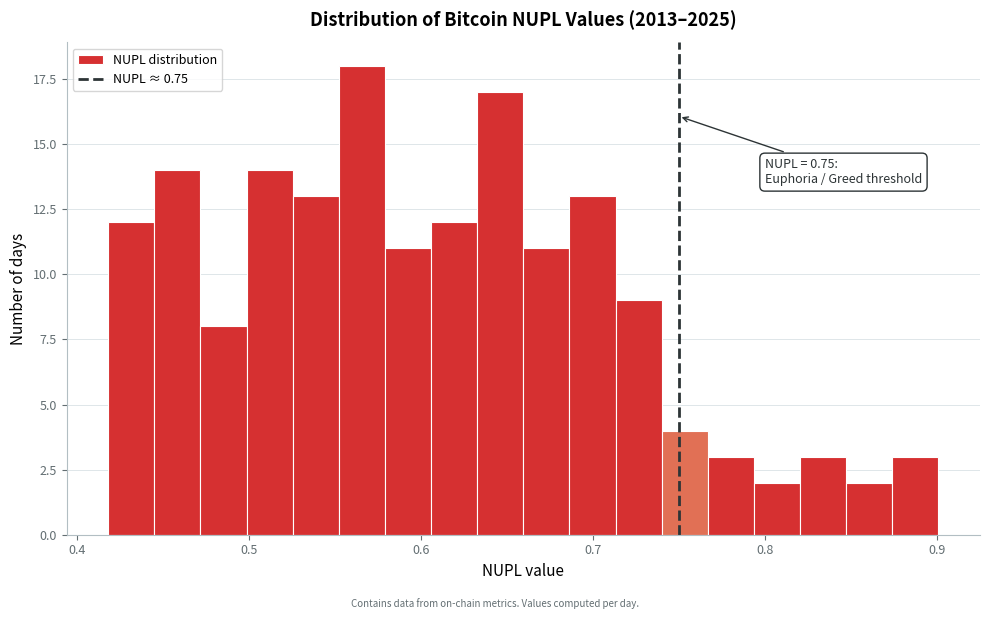

Around what value on the x-axis is the tallest bar? Give the approximate position of its centre, as read against the axis.

0.57